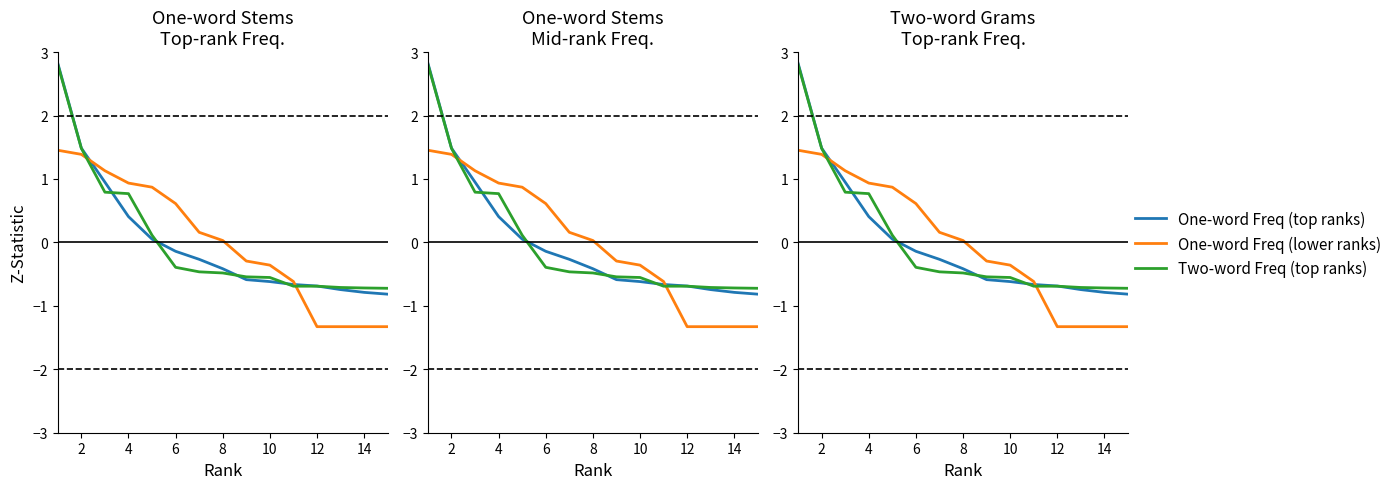

At how many categories does at least one series exceed 0?

8